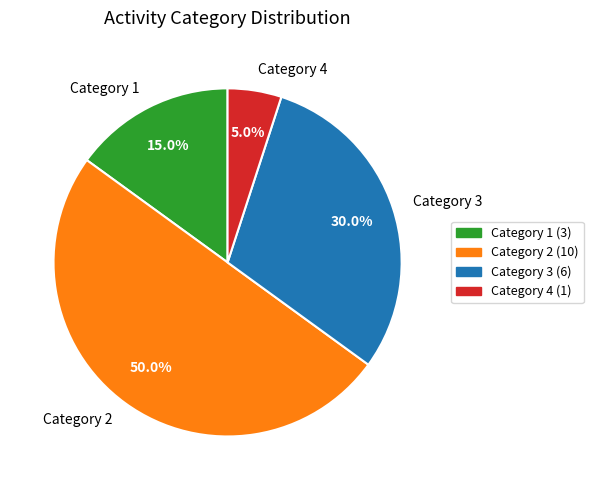

What is the smallest slice in the pie chart?

Category 4